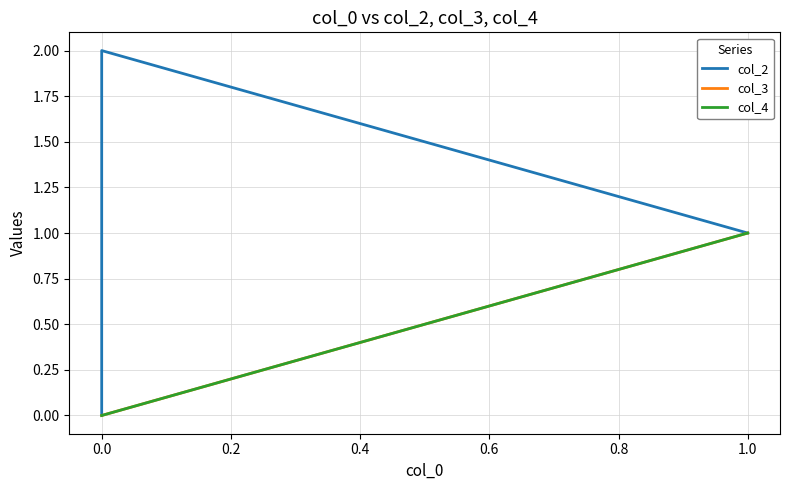

Does the chart display data point markers on the line(s)?

No